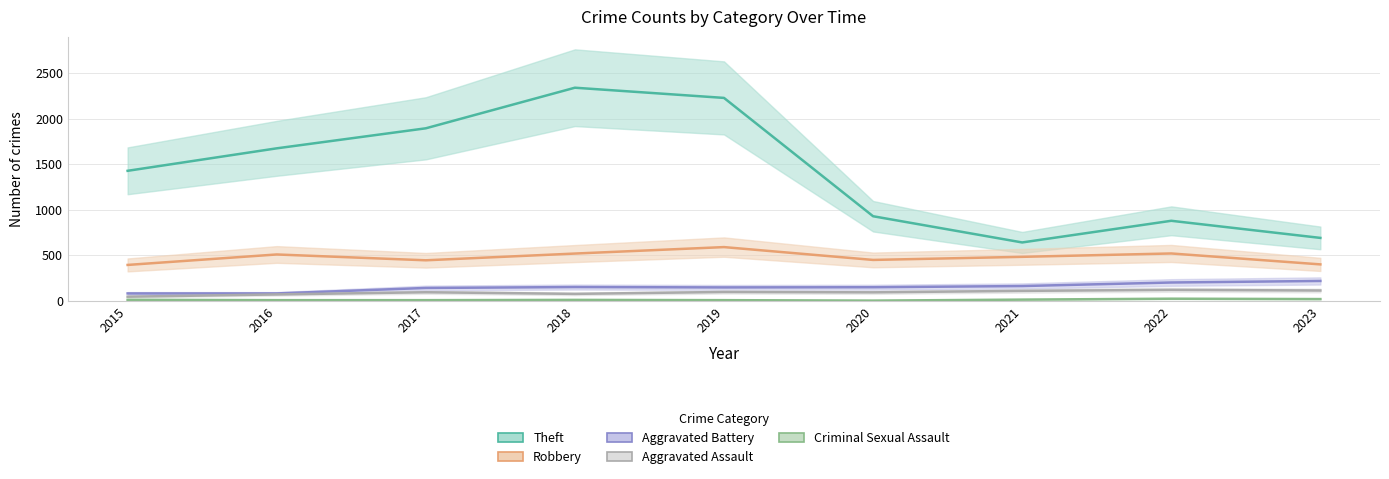

How many data points in Criminal Sexual Assault are less than 11?

4